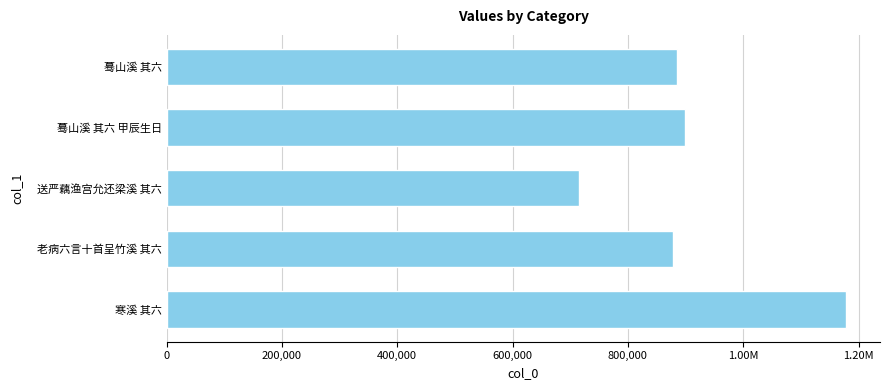

Does the chart contain any negative values?

No